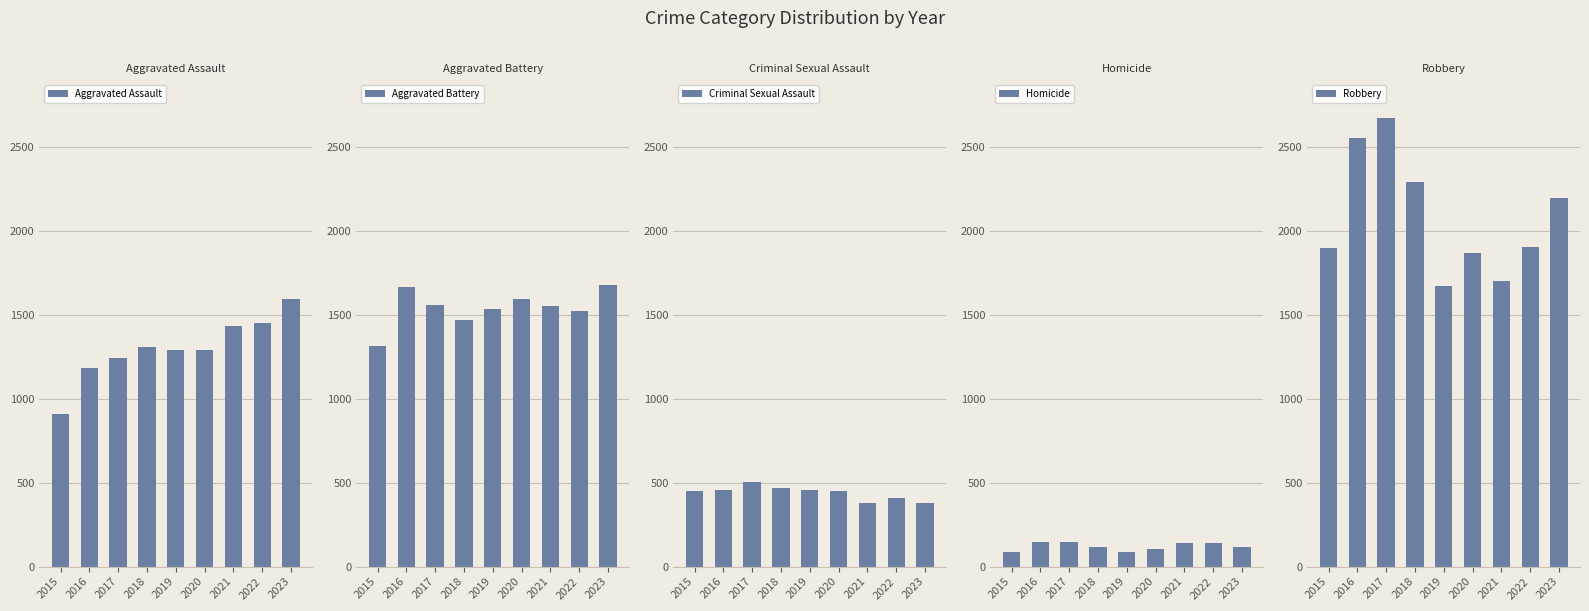

What is the approximate value of Aggravated Battery at 2017, to the nearest 5?

1560